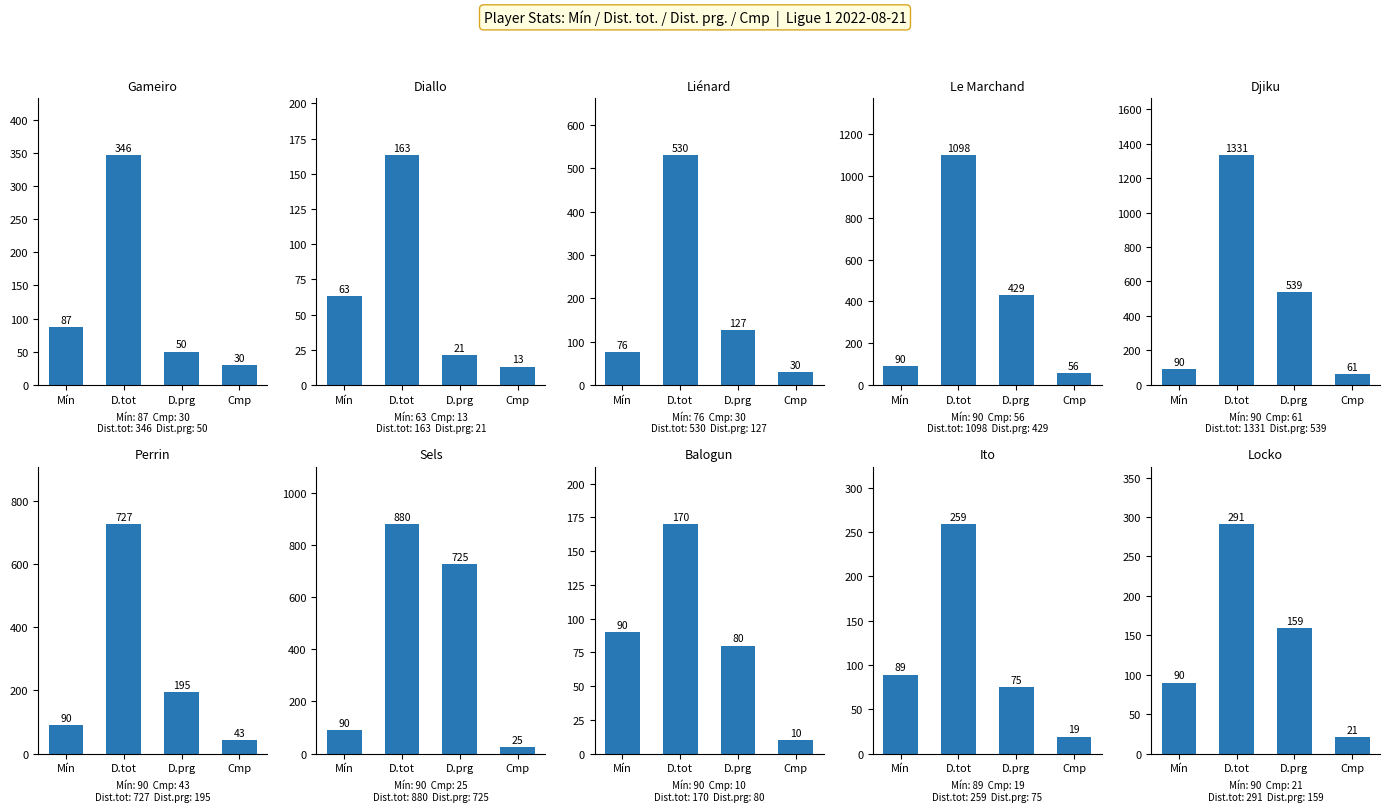

True or false: Cmp has a value of 43 at Liénard.

False